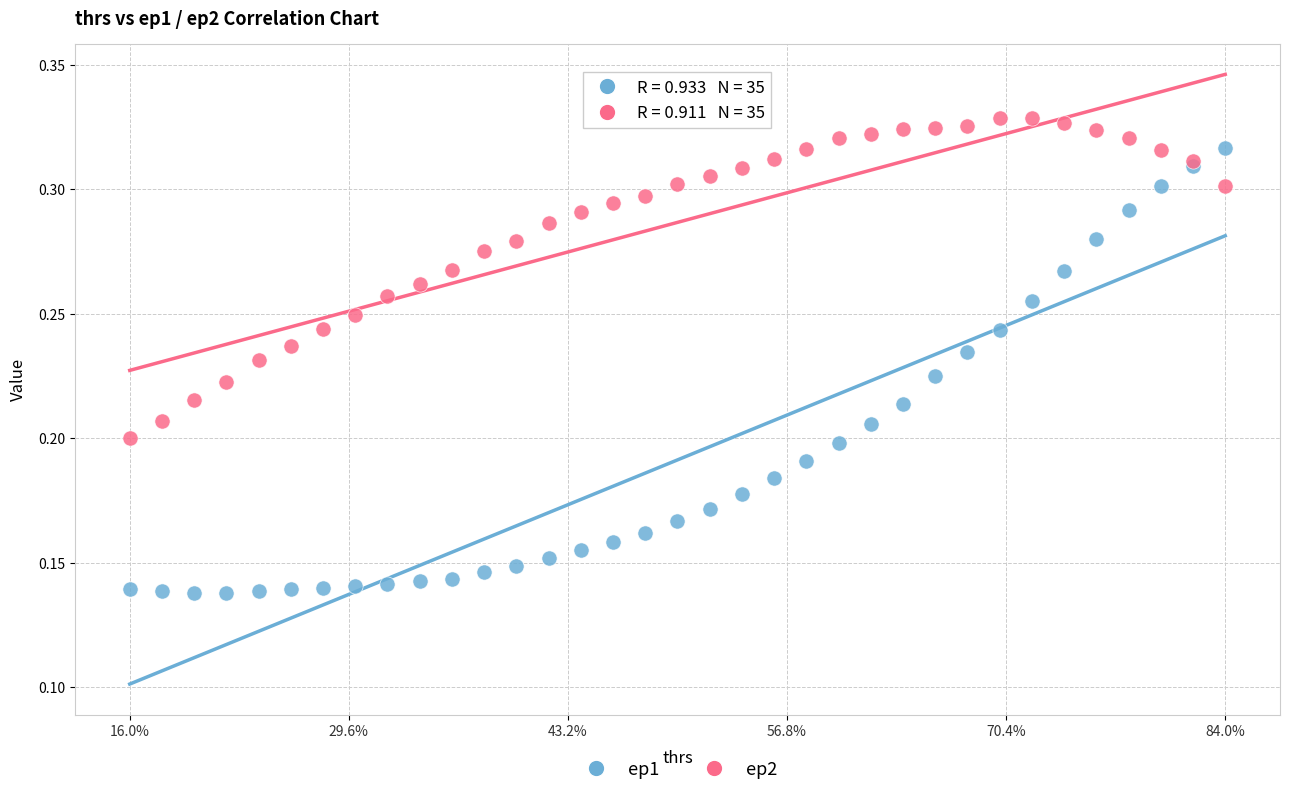

Which series contains the highest Y value?

ep2